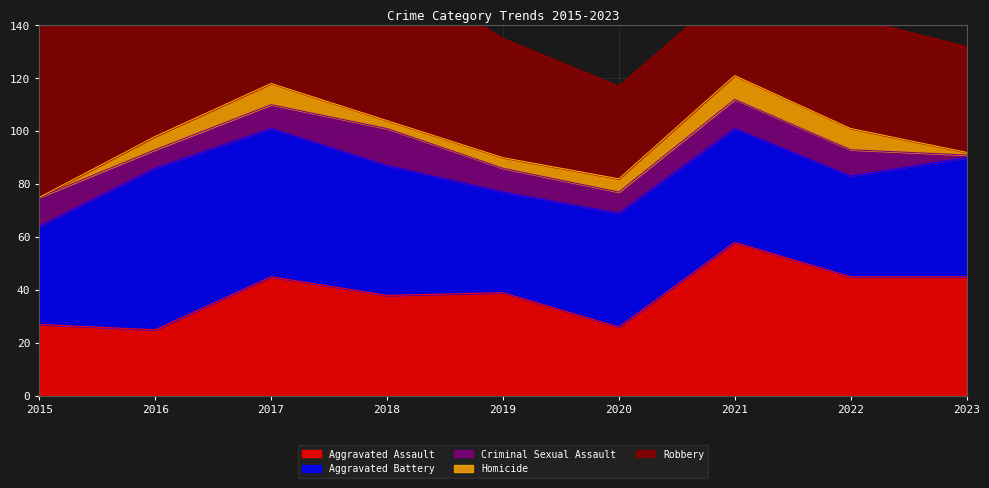

Is it true that Aggravated Assault equals 26 at 2020?

True